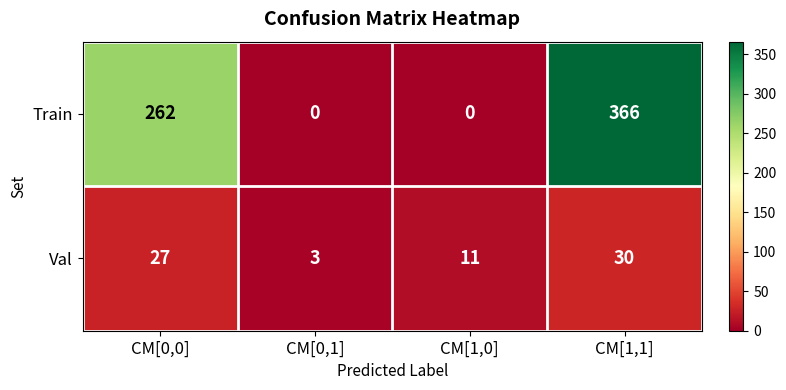

At which category does the chart reach its peak across all series?

CM[1,1]